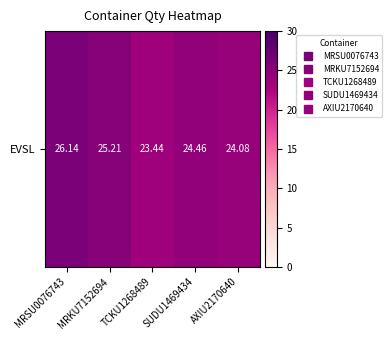

List the labels in order of value, largest first.

MRSU0076743, MRKU7152694, SUDU1469434, AXIU2170640, TCKU1268489